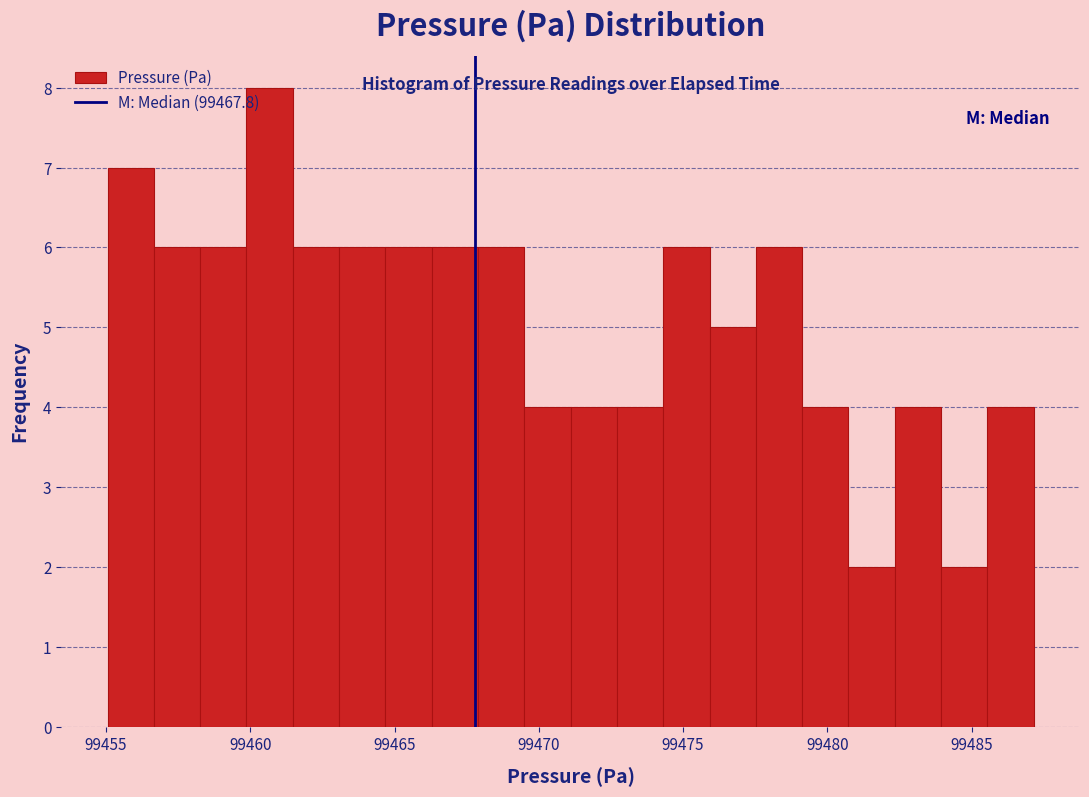

Around what value on the x-axis is the tallest bar? Give the approximate position of its centre, as read against the axis.

99460.5